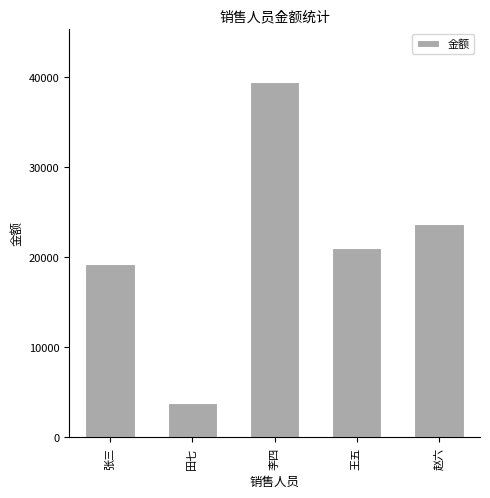

How many categories are shown in the chart?

5